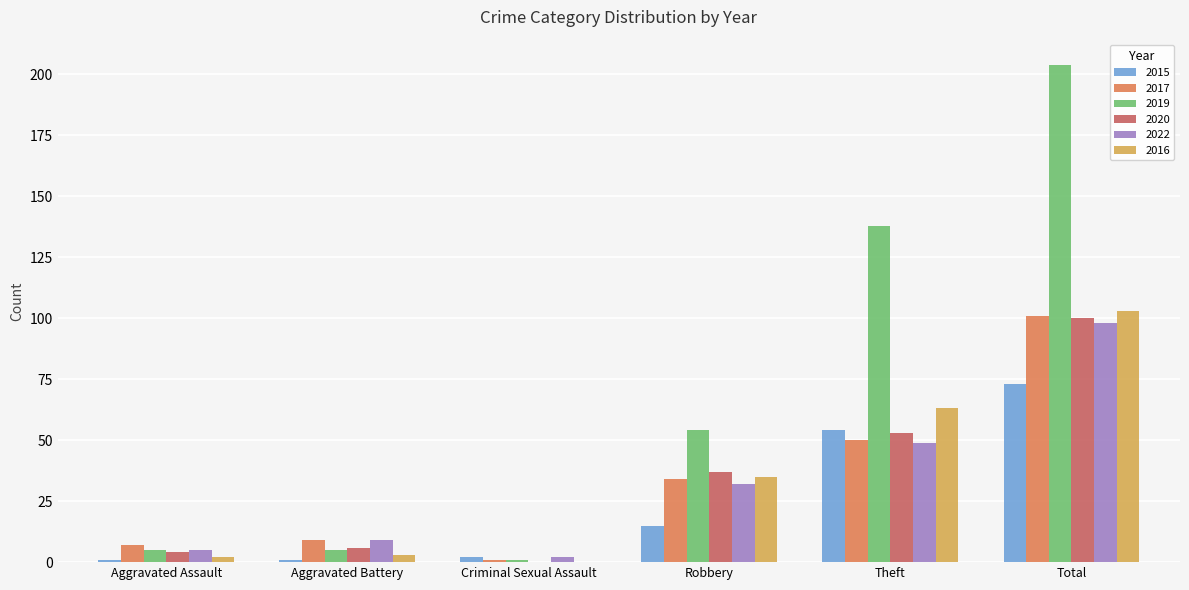

Which category has the highest value in the 2020 series?

Total